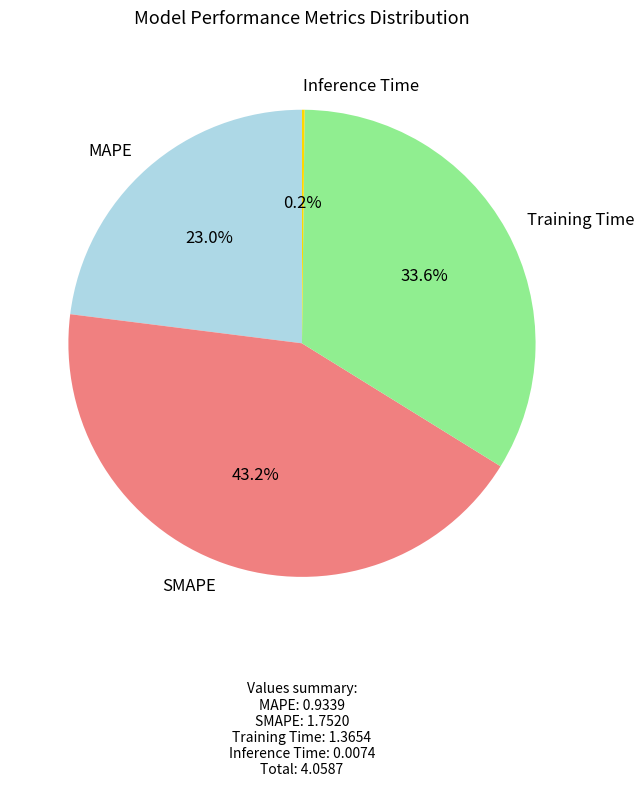

To the nearest percent, what portion does Training Time represent?

34%